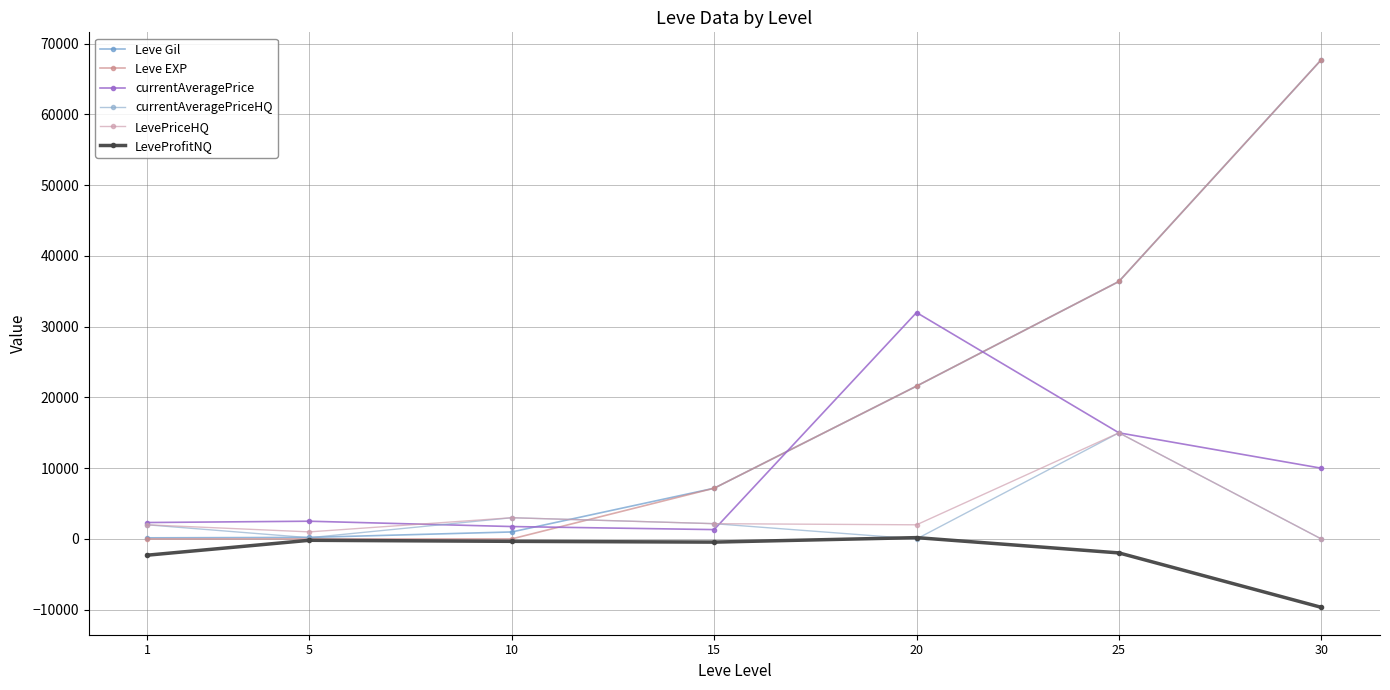

Reading right to left, list all the values displayed in this chart.

Leve Gil: 67730.0	36390.0	21600.0	7170.0	990.0	220.0	160.0
Leve EXP: 67730.0	36390.0	21600.0	7170.0	9.0	5.0	1.0
currentAveragePrice: 10000.0	15000.0	32000.0	1321.6	1754.0	2507.0	2322.7
currentAveragePriceHQ: 0.0	15000.0	0.0	2160.0	3000.0	175.0	1997.5
LevePriceHQ: 0.0	15000.0	2000.0	2160.0	3000.0	1000.0	1997.5
LeveProfitNQ: -9664.0	-1971.5	189.0	-445.8	-336.0	-187.3	-2290.0